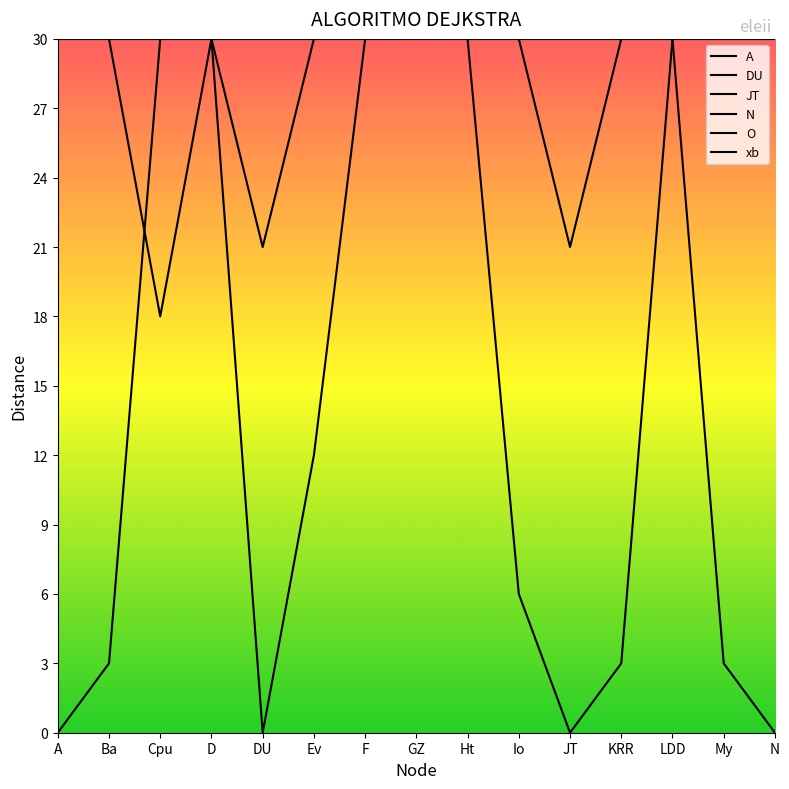

How many lines are shown in the chart?

6